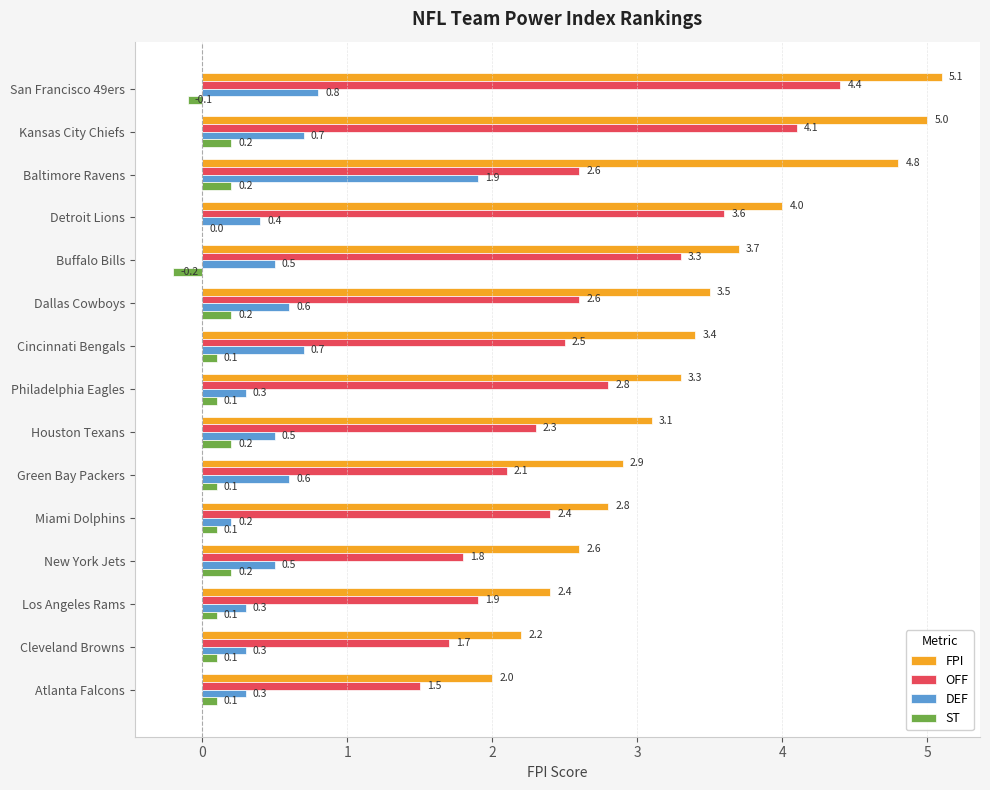

Count the number of categories in the chart.

15